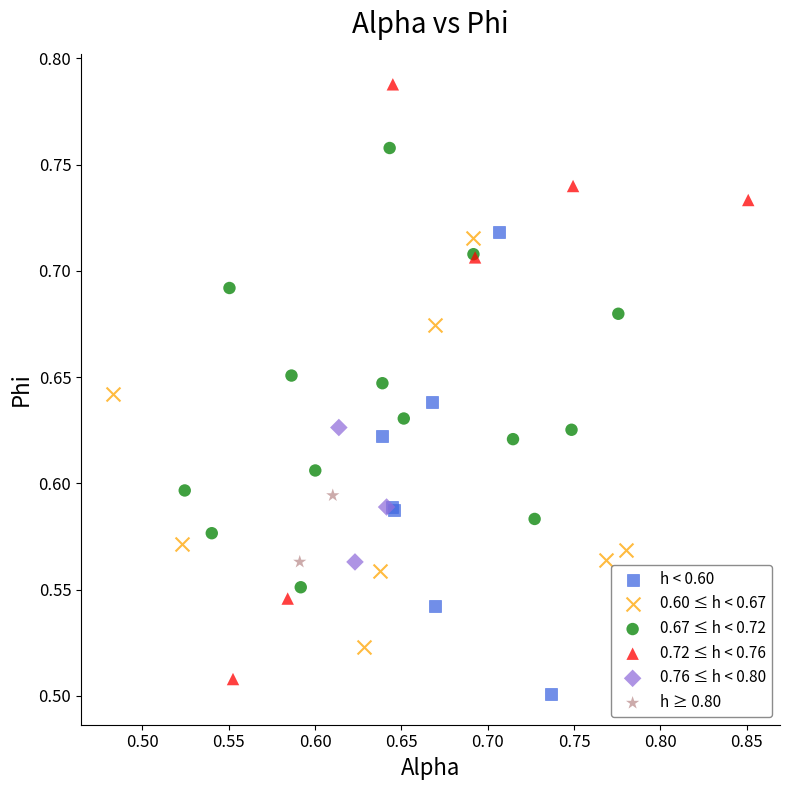

What are all the series names shown in the legend?

h < 0.60, 0.60 ≤ h < 0.67, 0.67 ≤ h < 0.72, 0.72 ≤ h < 0.76, 0.76 ≤ h < 0.80, h ≥ 0.80